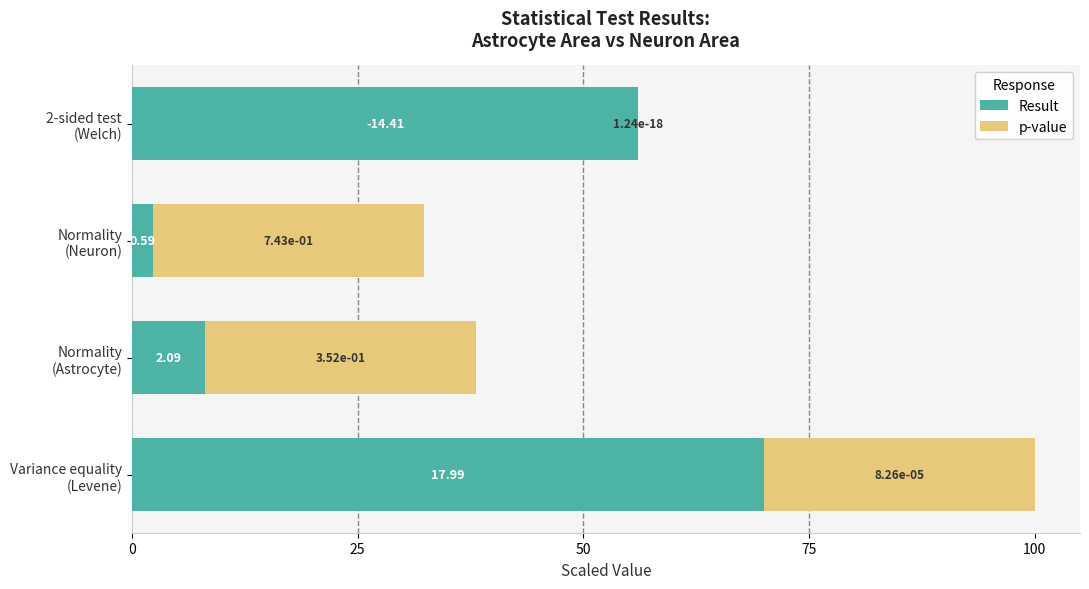

What are all the series names shown in the legend?

Result, p-value